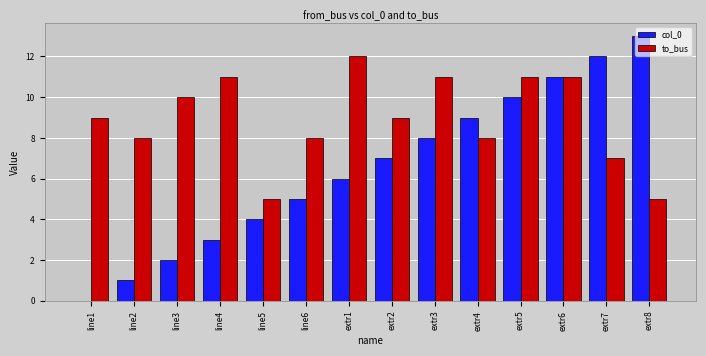

What is the greatest value displayed?

13